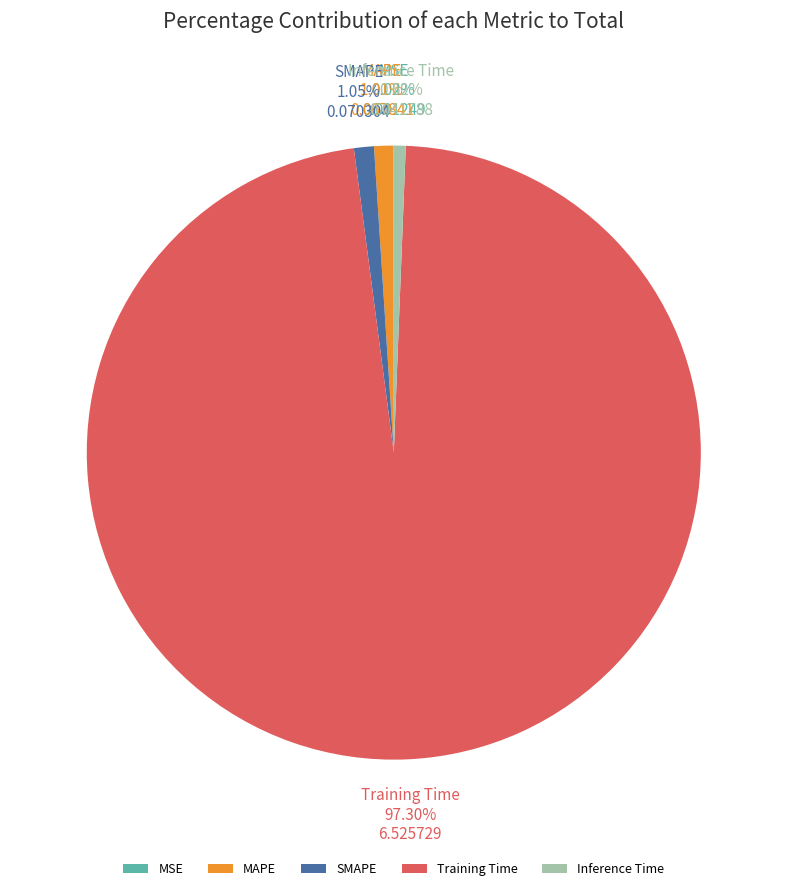

Does SMAPE account for over 50% of the chart?

No